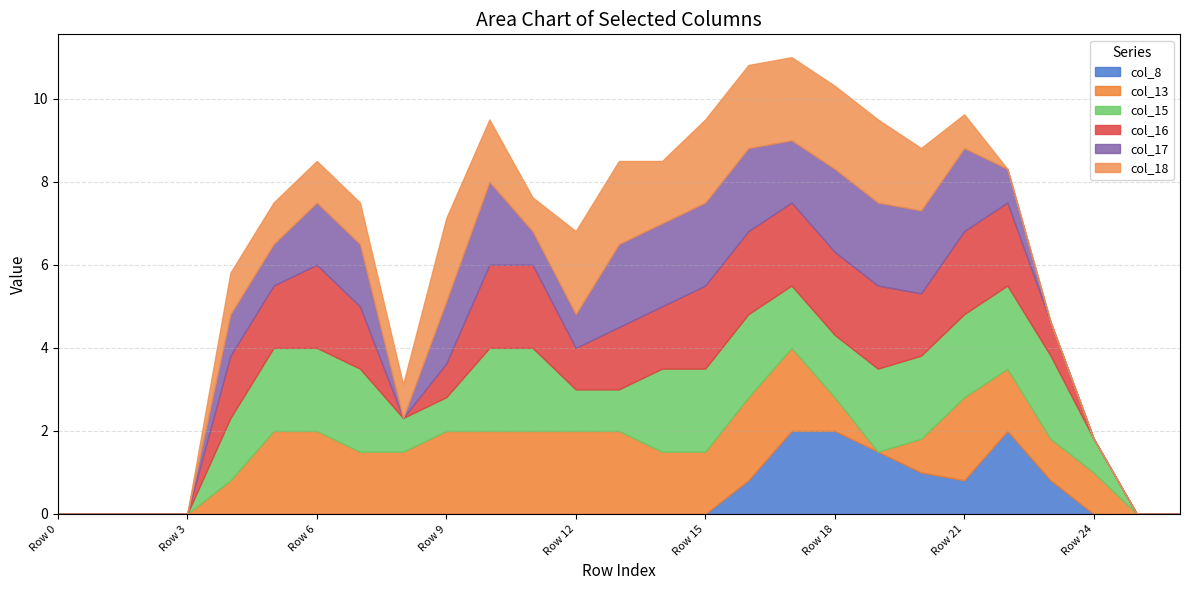

What are all the series names shown in the legend?

col_8, col_13, col_15, col_16, col_17, col_18